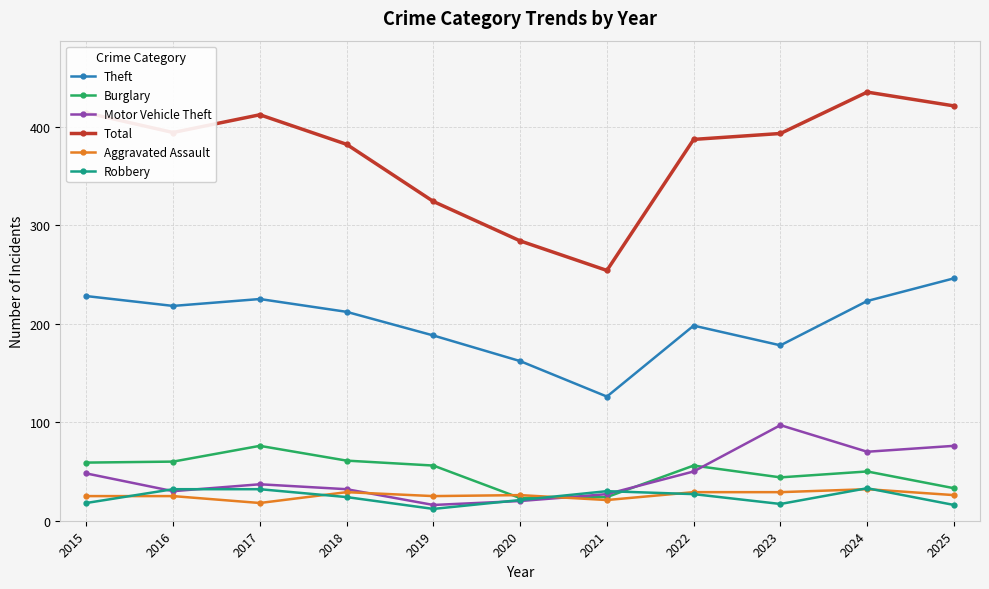

What is the smallest value displayed?

12